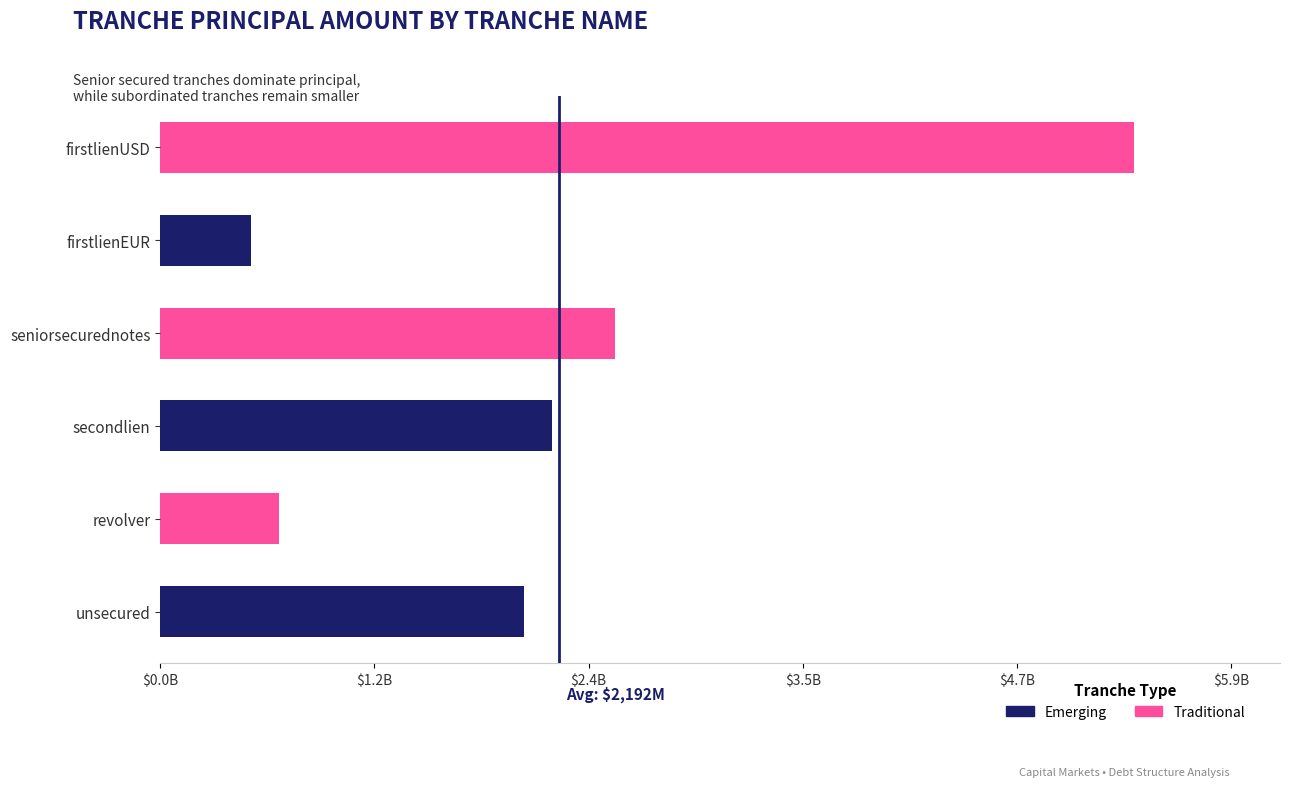

Is it true that the value at seniorsecurednotes is 2500?

True